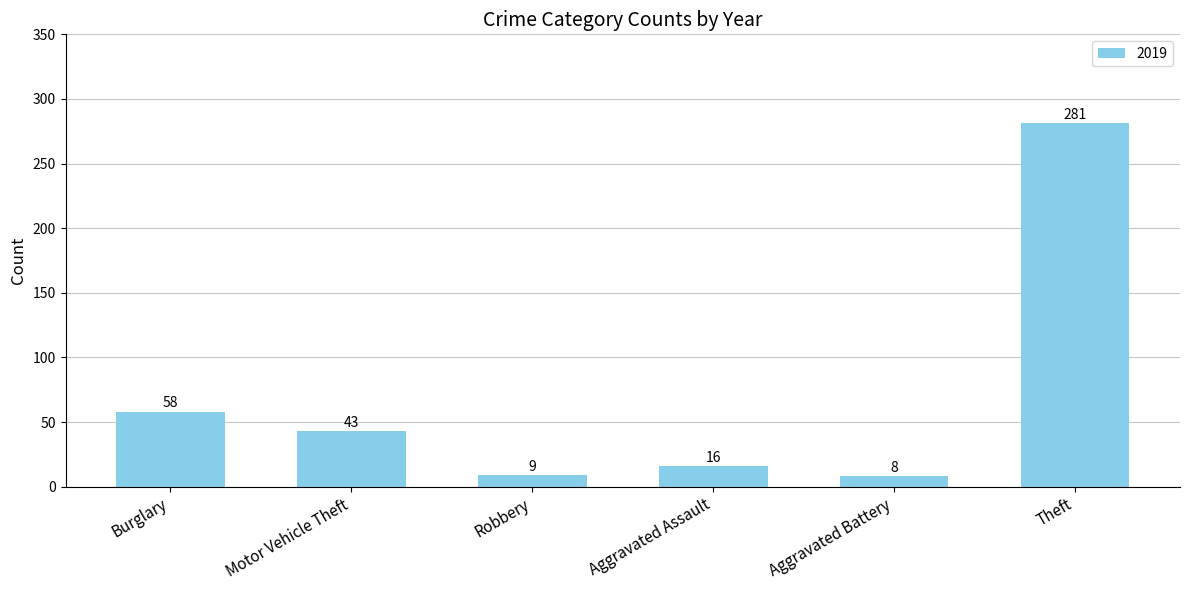

What value does the data have at Motor Vehicle Theft, to the nearest 10?

40